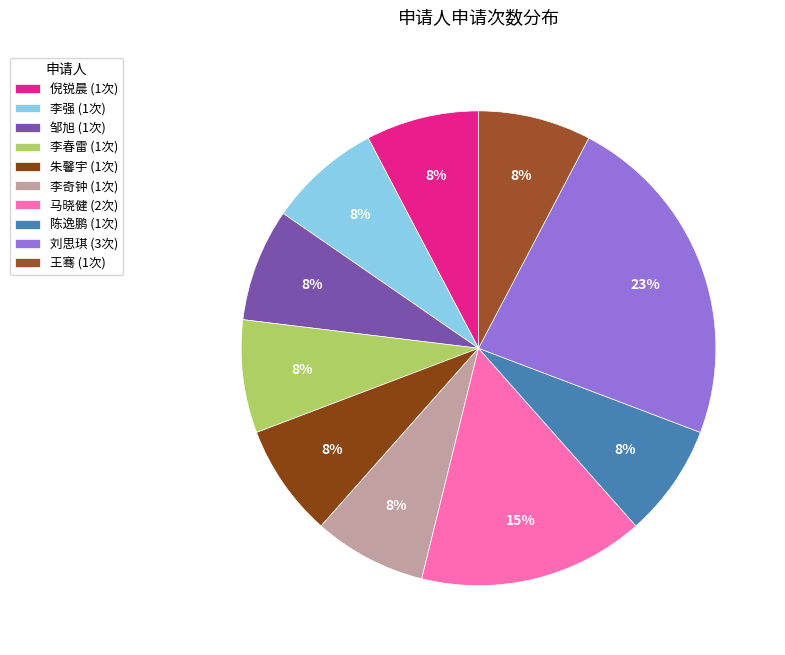

To the nearest percent, what is the average slice percentage?

10%